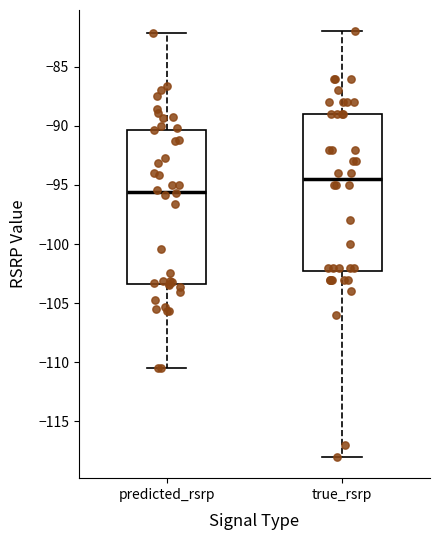

Which box has the highest median line?

true_rsrp